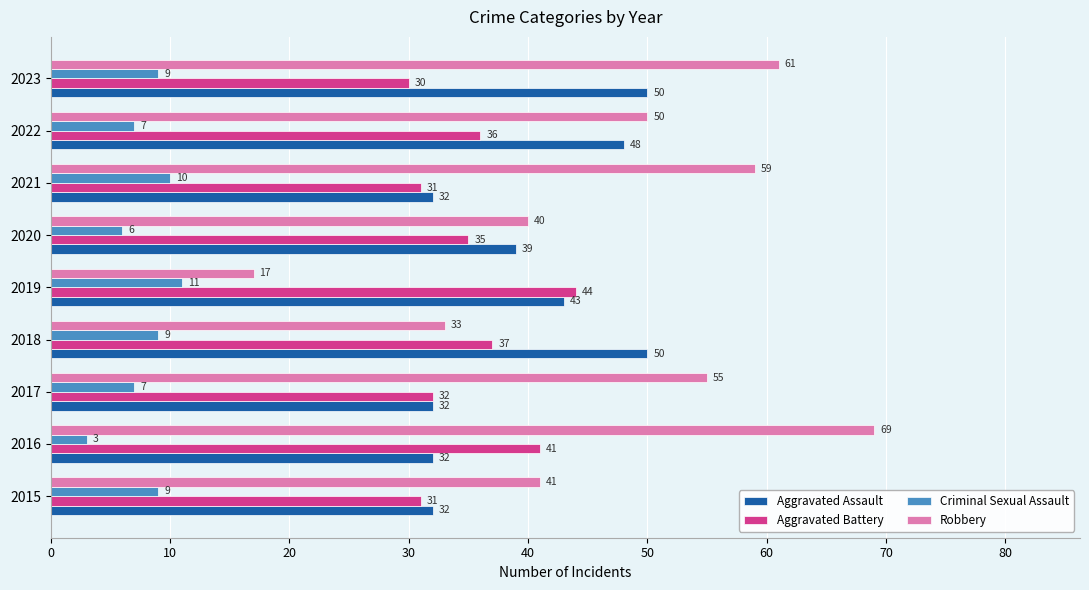

List the series in order of their peak value, highest first.

Robbery, Aggravated Assault, Aggravated Battery, Criminal Sexual Assault